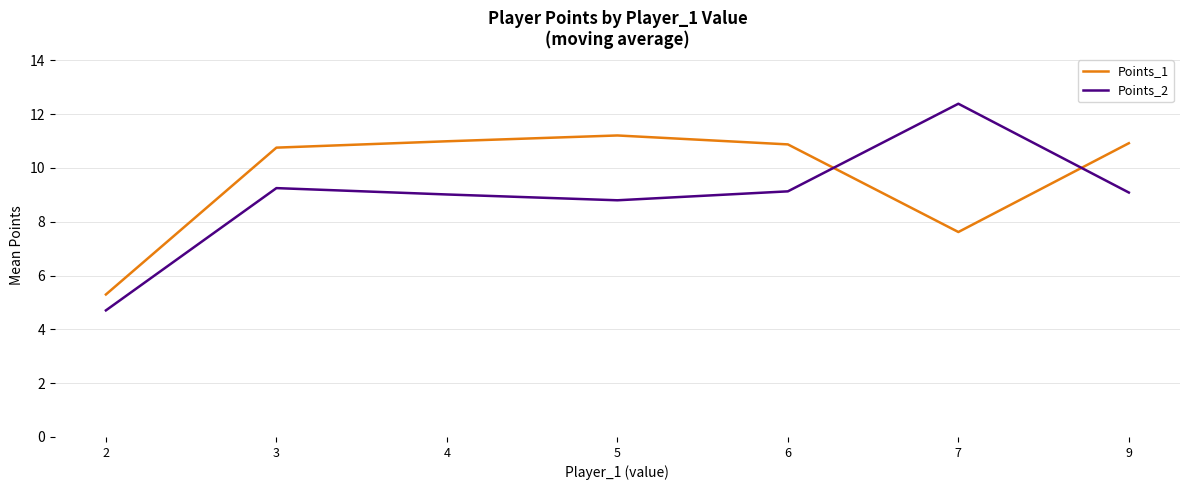

What is the maximum value shown in the chart?

12.4